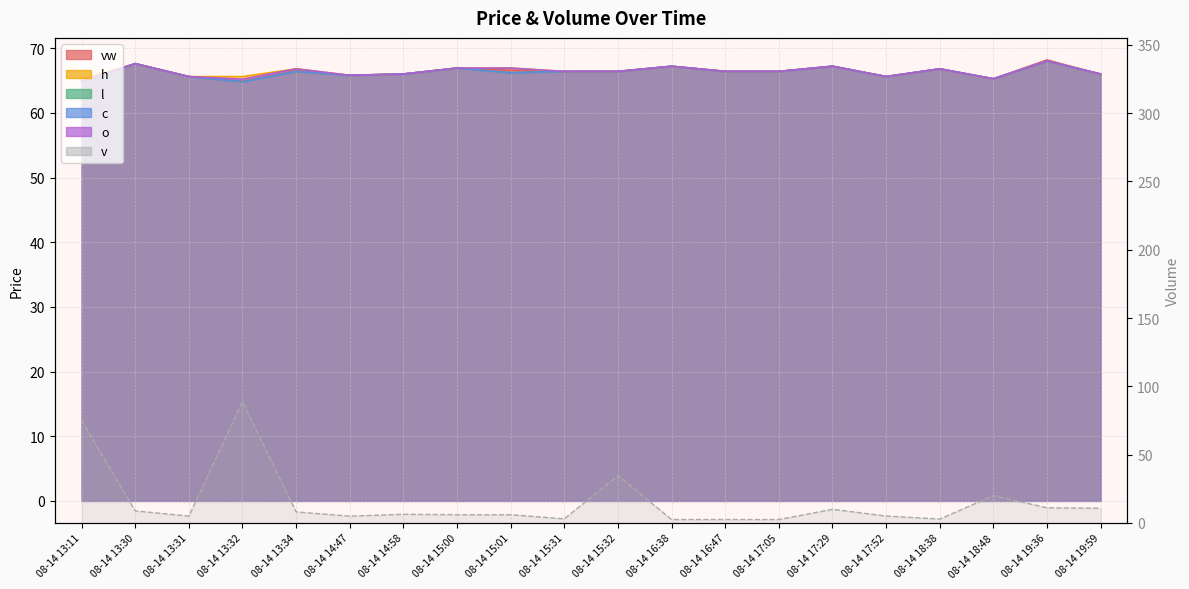

Between 08-14 13:11 and 08-14 19:36, which is larger?

08-14 19:36